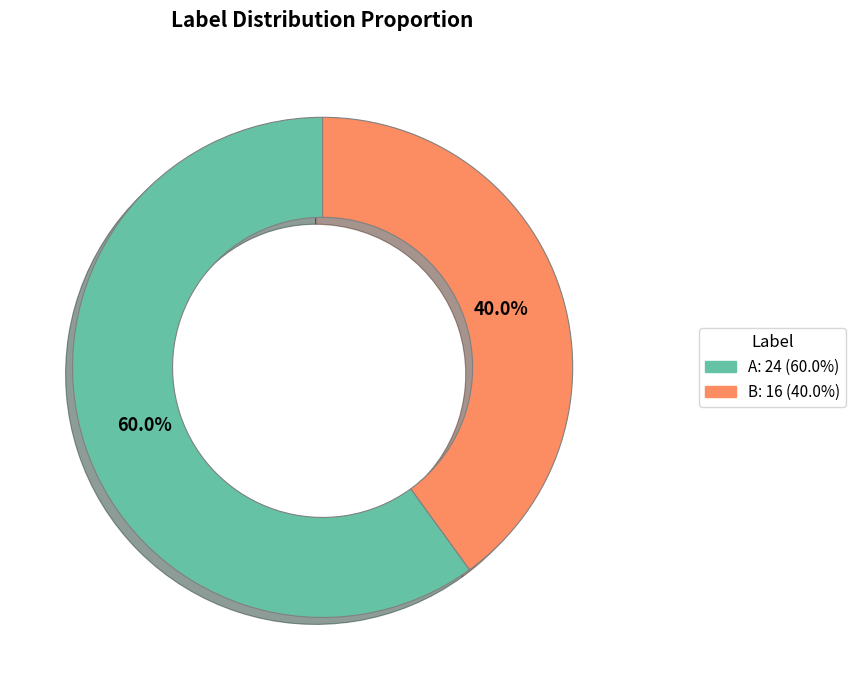

Which has a higher value, A or B?

A